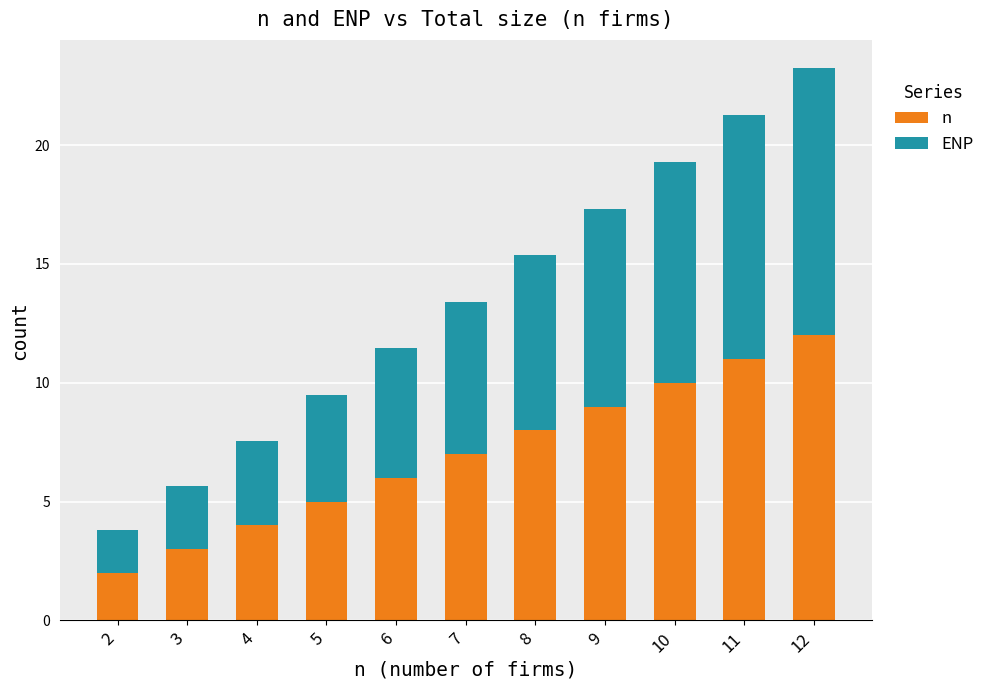

What are all the series names shown in the legend?

n, ENP